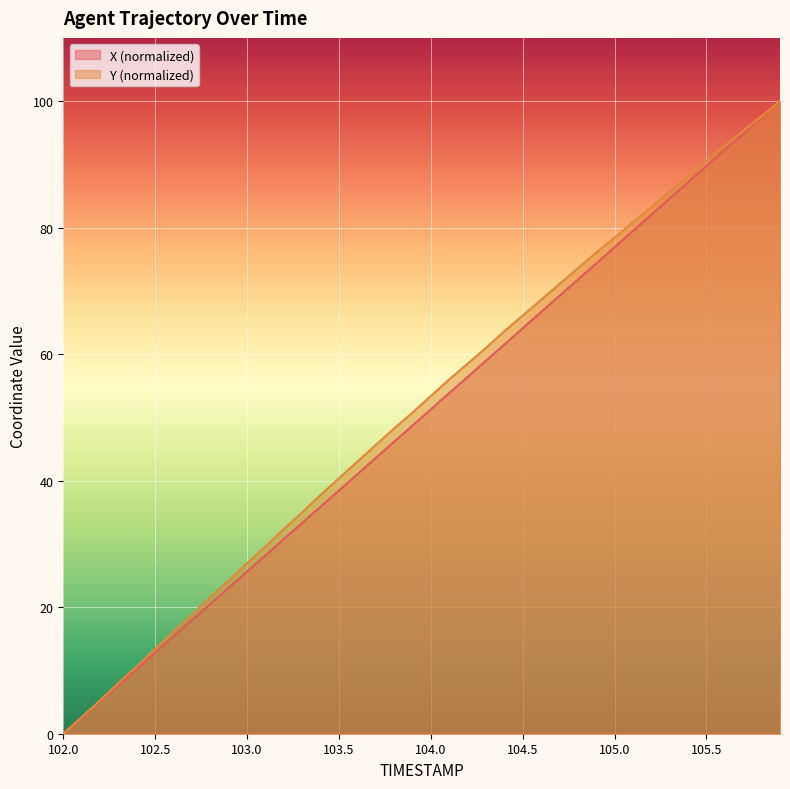

What is the average value of the X series?

50.0